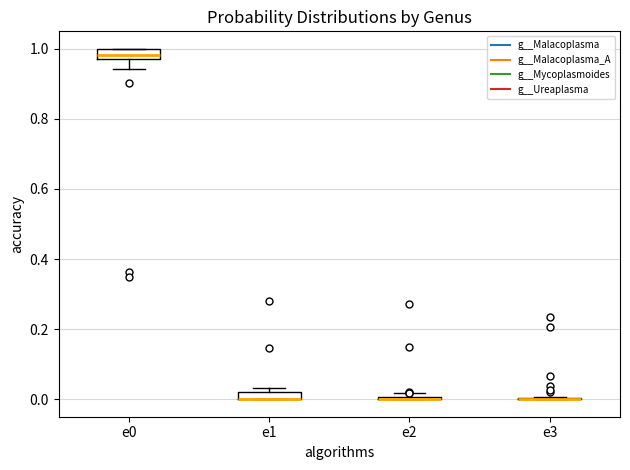

Where is the upper edge of the box for e1 on the y-axis? The values are not printed on the chart, so give them approximately, as read against the axis.

0.02